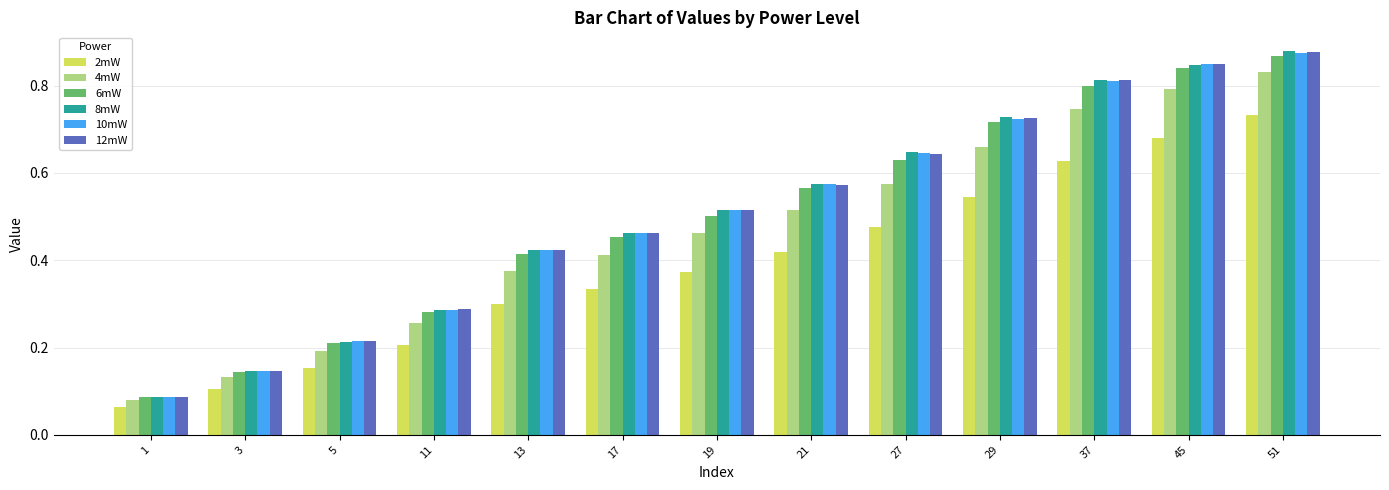

At which label does 6mW reach its peak?

51